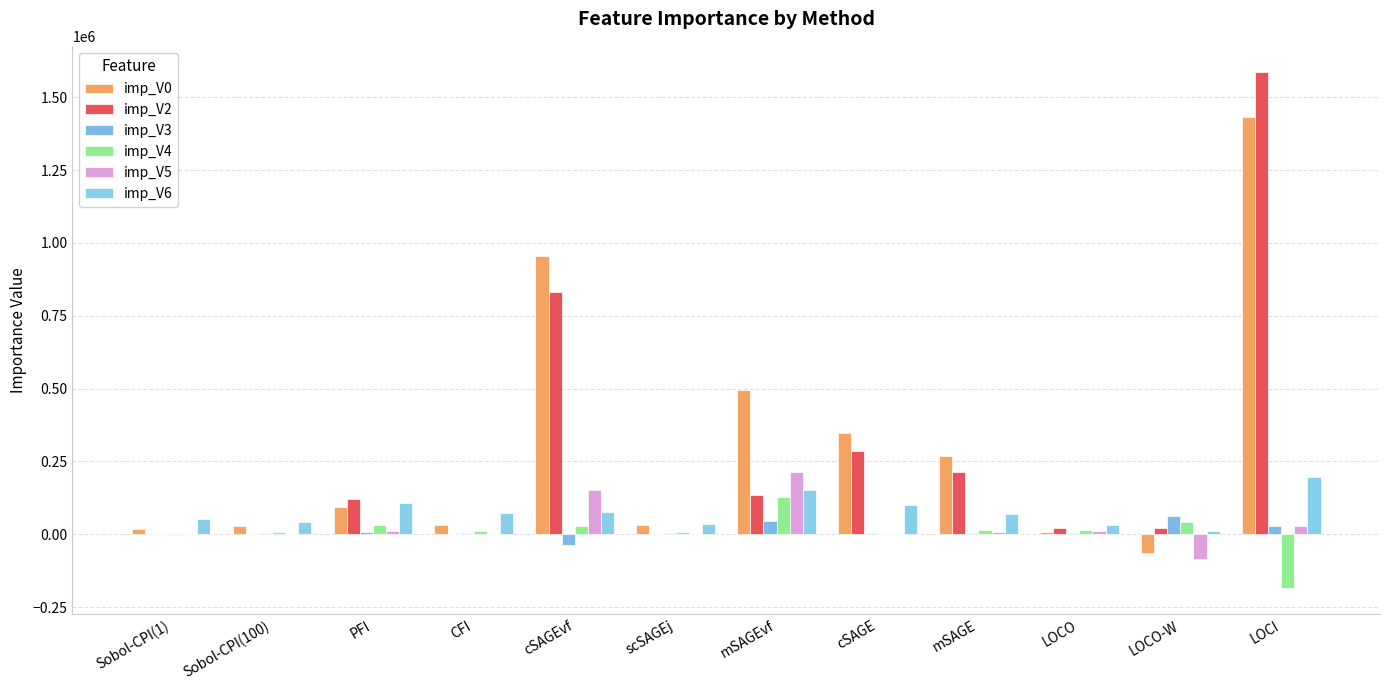

Which series has the largest total across all categories?

imp_V0